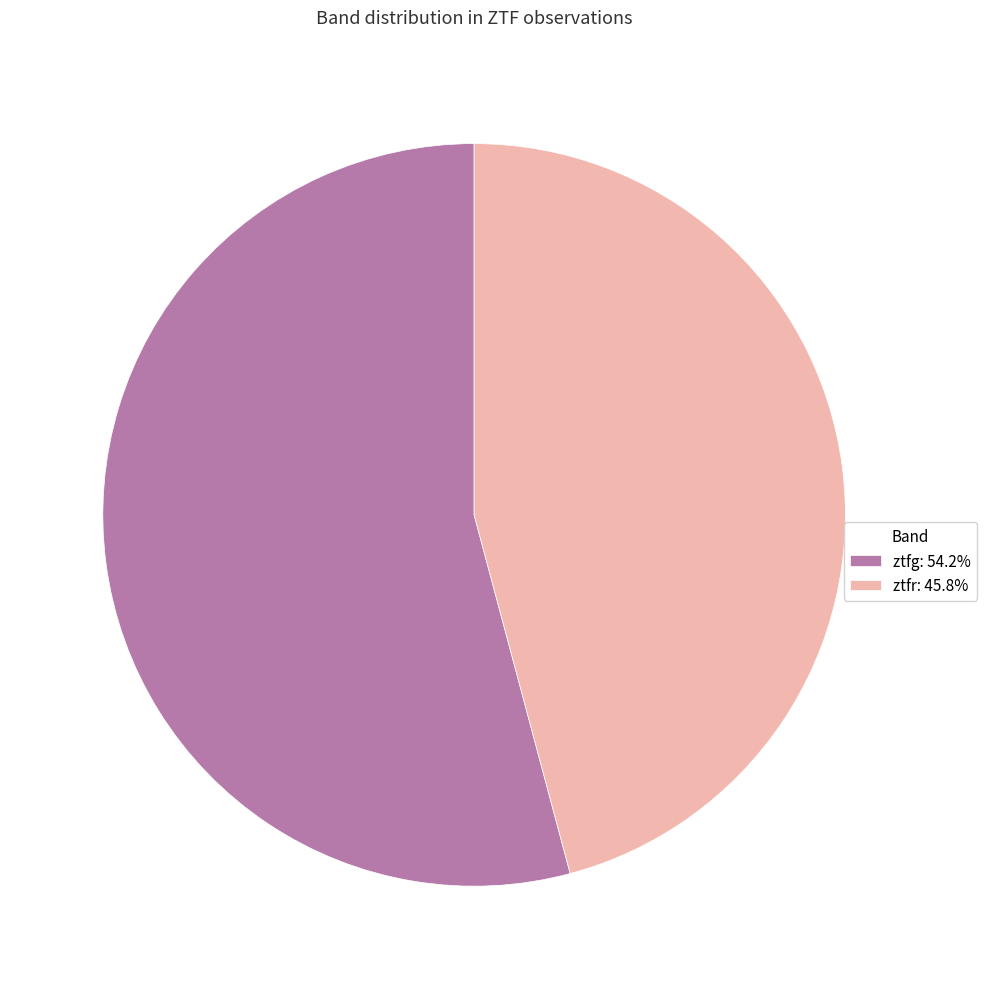

Is there a majority slice in this chart?

Yes